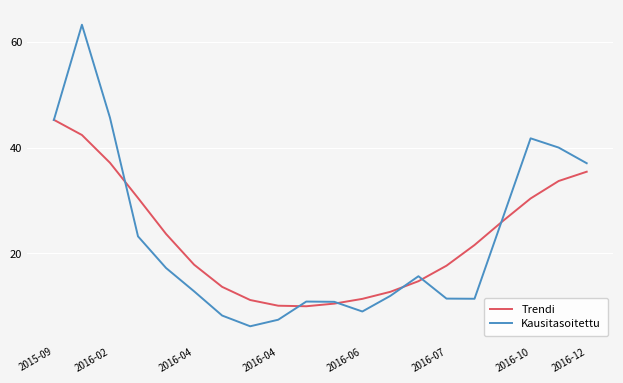

What is the lowest value of the Kausitasoitettu series?

6.2